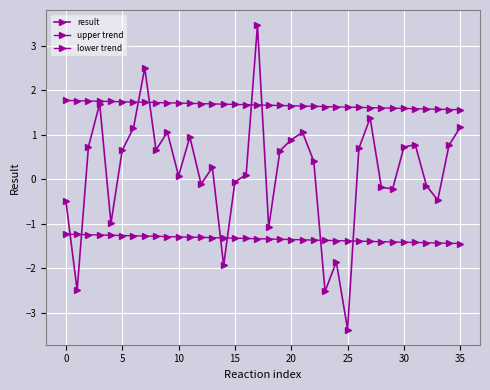

What is the difference between the maximum and minimum values in the result series?

6.8